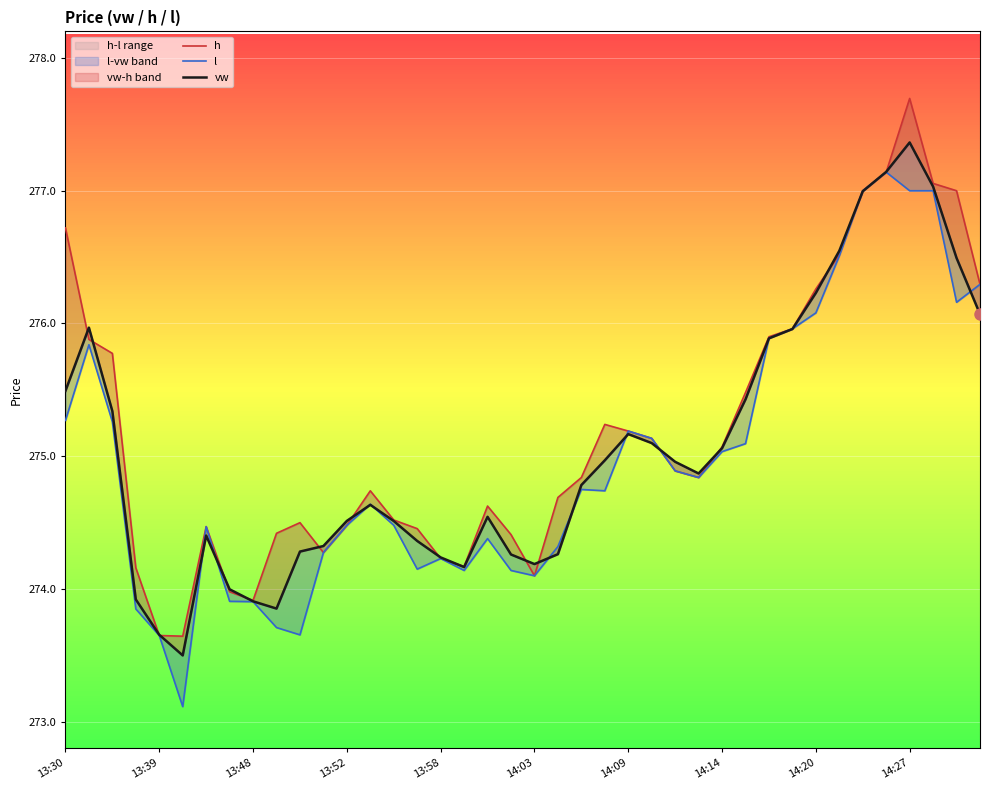

What is the sum of all h values?

11007.3